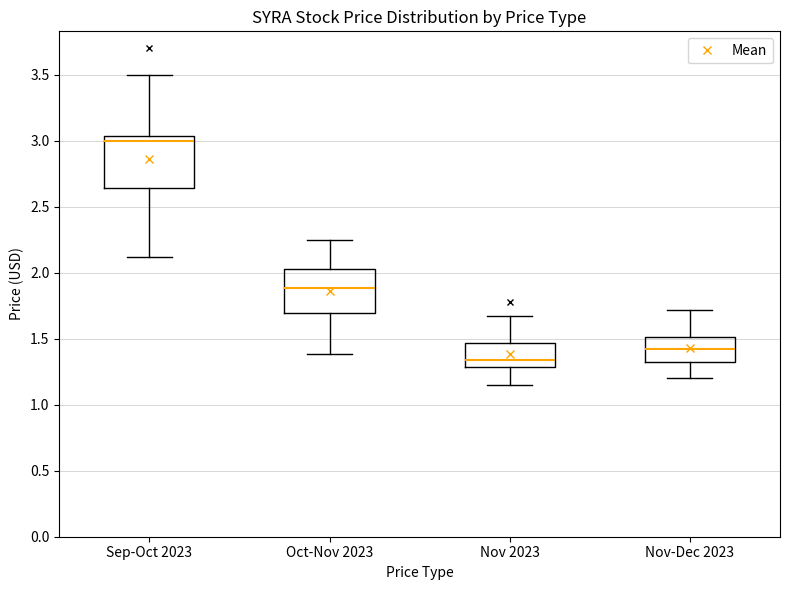

Which box has the highest median line?

Sep-Oct 2023